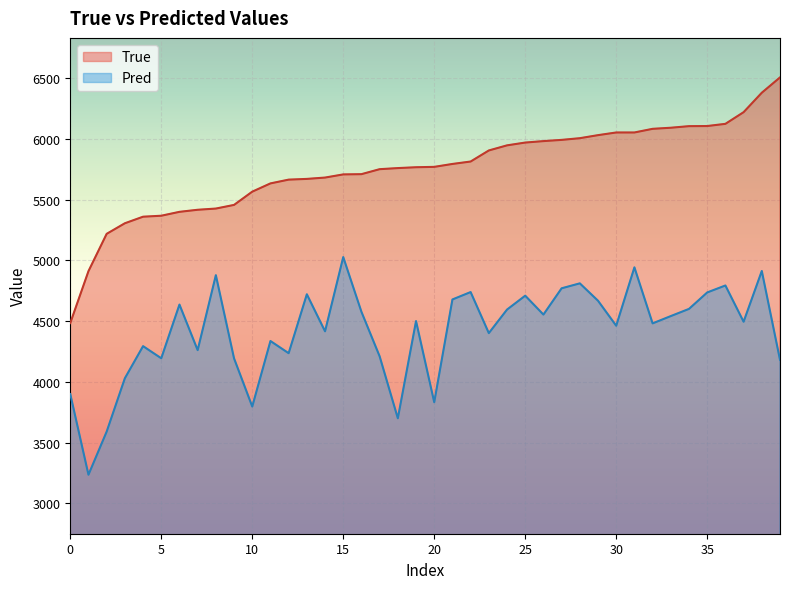

Is it true that True equals 1294.7 at 8?

False